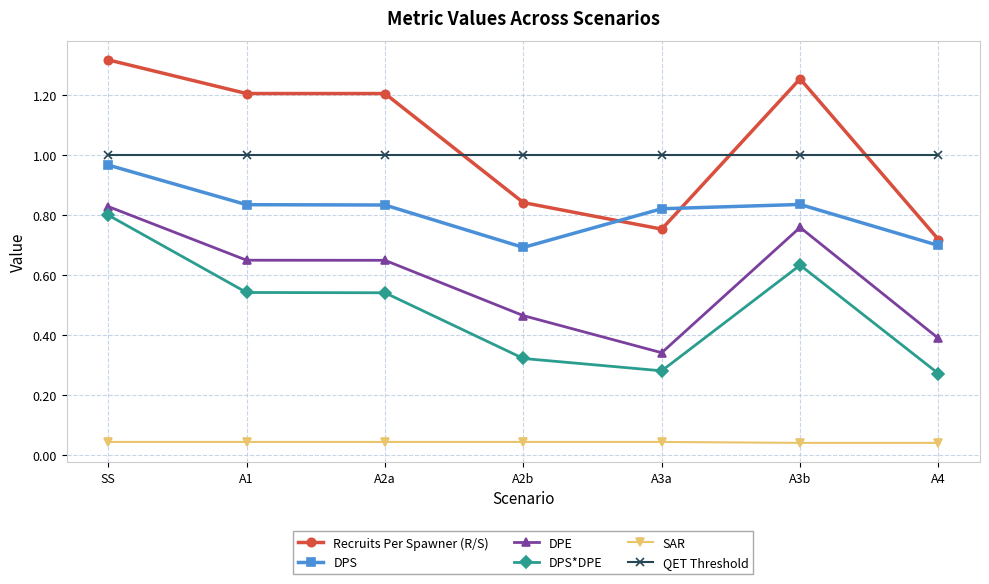

At how many categories does at least one series exceed 0?

7